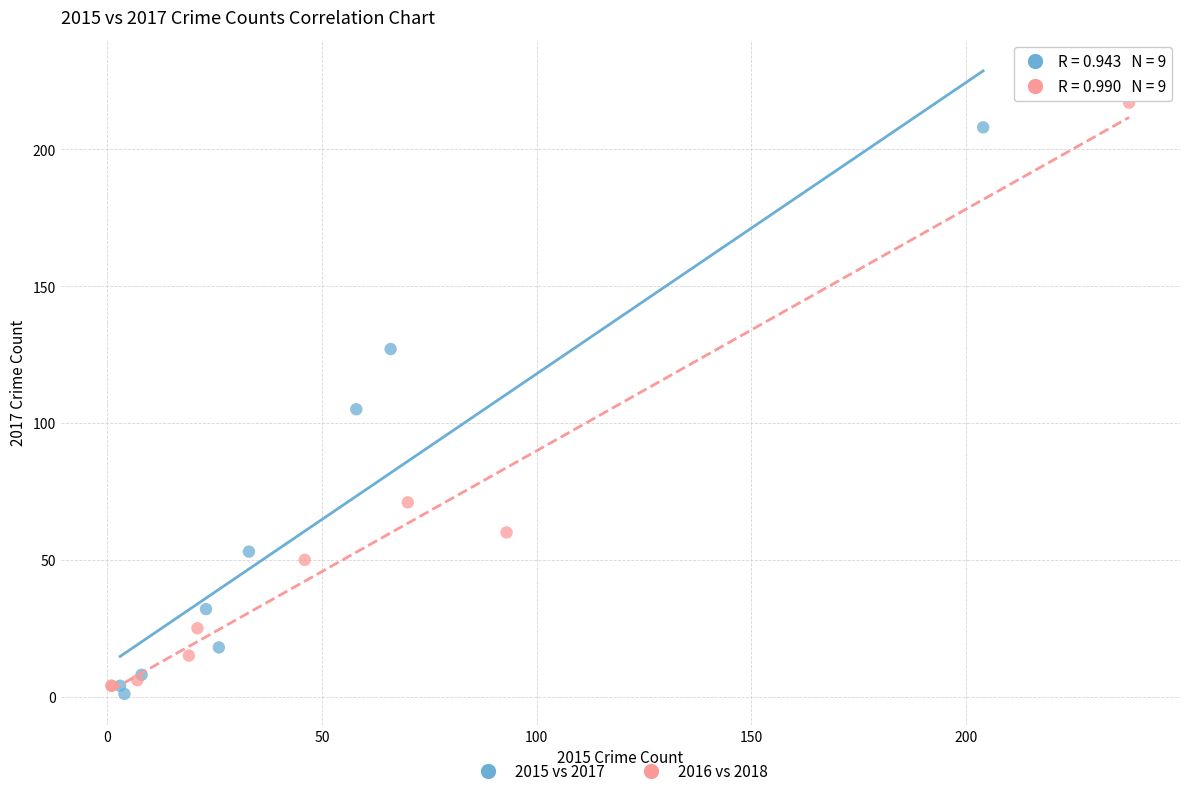

Which series has the widest spread of Y values?

2016 vs 2018